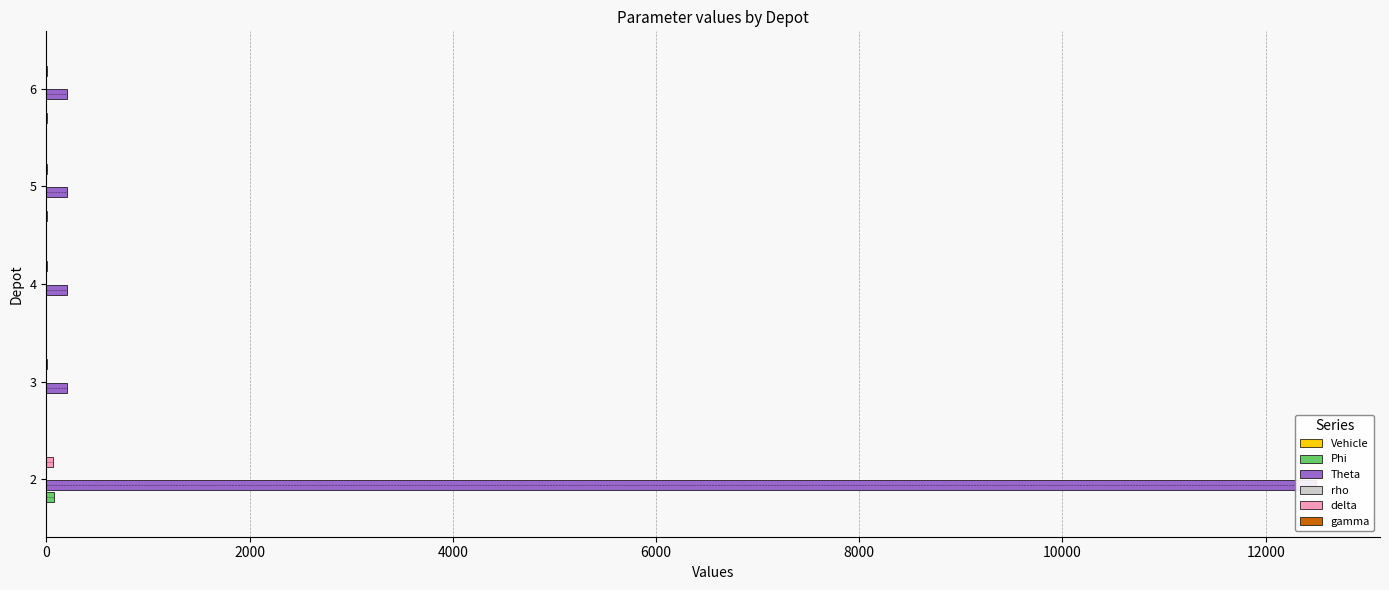

Is the value of Vehicle at 0 greater than the value of delta at 2000?

No